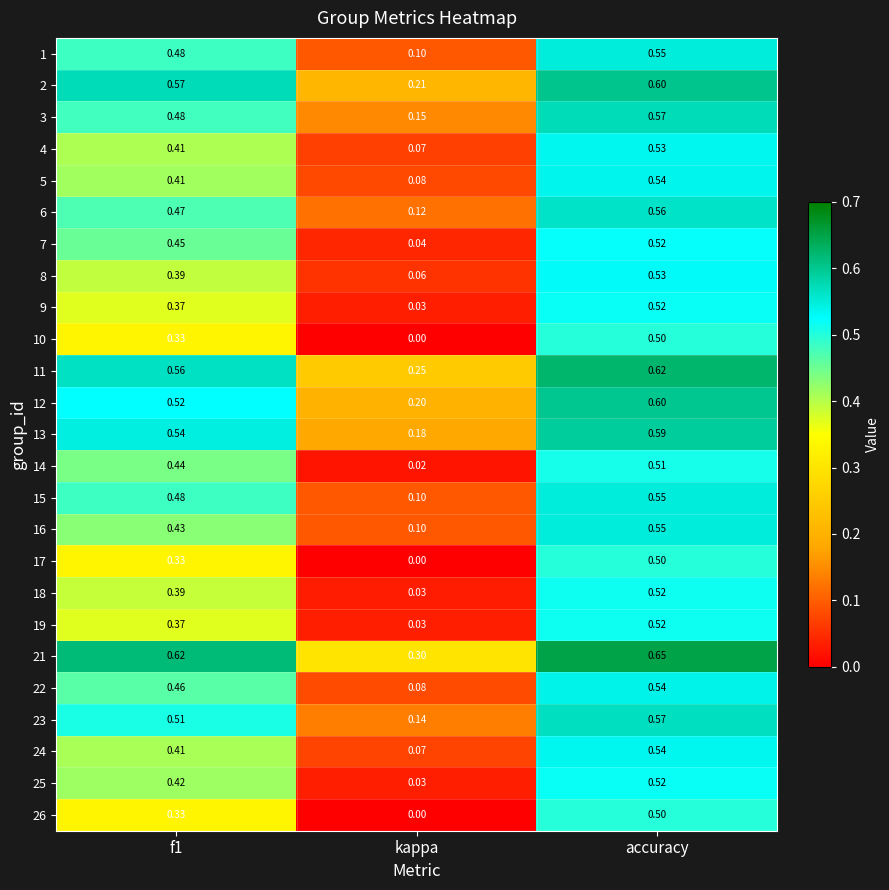

Is the value of 17 at kappa greater than the value of 19 at f1?

No